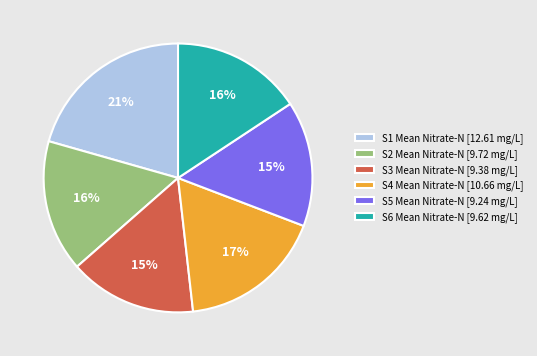

Is there any slice that represents more than half of the pie?

No